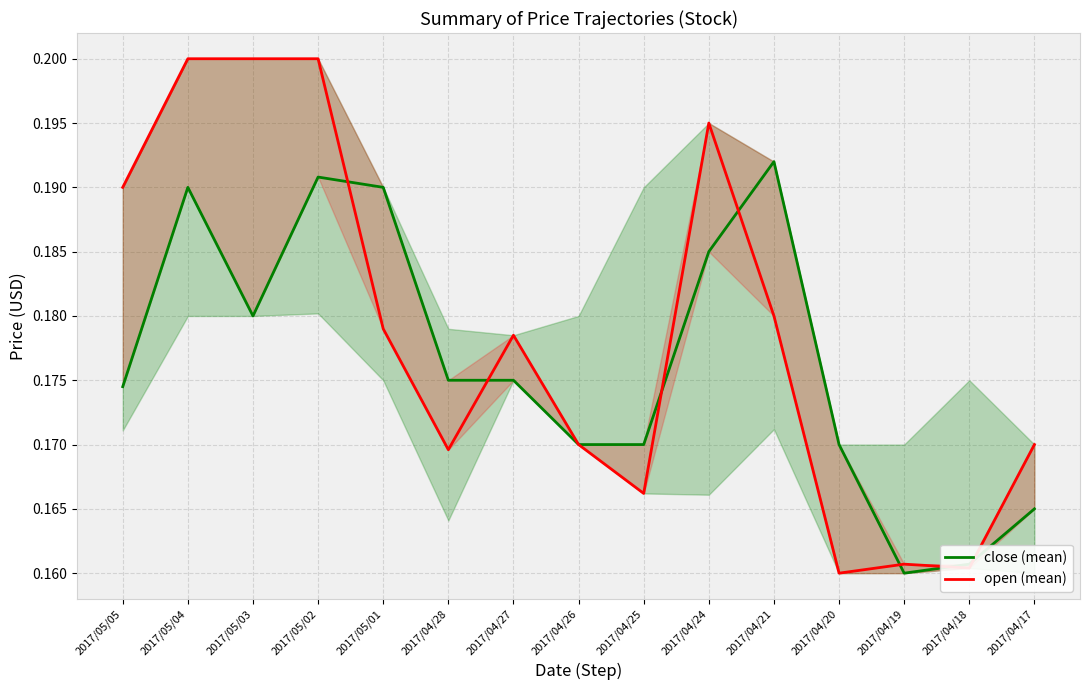

What position from the right is 2017/05/01?

11